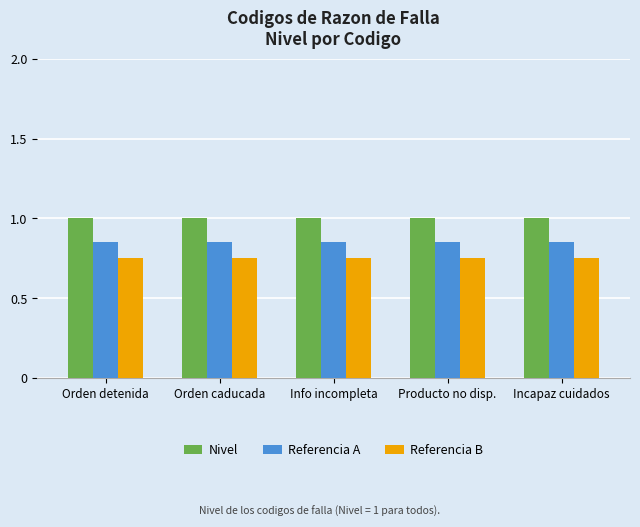

Rank the series by their maximum value, from highest to lowest.

Nivel, Referencia A, Referencia B